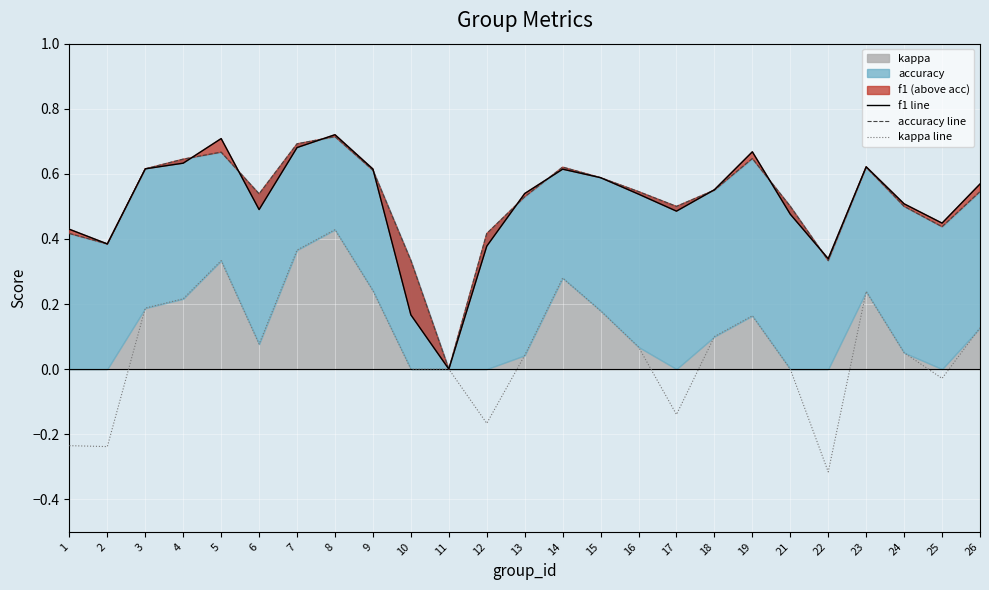

Reading left to right, transcribe all the data shown in this chart.

f1 line: 1=0.4	2=0.4	3=0.6	4=0.6	5=0.7	6=0.5	7=0.7	8=0.7	9=0.6	10=0.2	11=0.0	12=0.4	13=0.5	14=0.6	15=0.6	16=0.5	17=0.5	18=0.6	19=0.7	21=0.5	22=0.3	23=0.6	24=0.5	25=0.4	26=0.6
accuracy line: 1=0.4	2=0.4	3=0.6	4=0.6	5=0.7	6=0.5	7=0.7	8=0.7	9=0.6	10=0.3	11=0.0	12=0.4	13=0.5	14=0.6	15=0.6	16=0.5	17=0.5	18=0.6	19=0.6	21=0.5	22=0.3	23=0.6	24=0.5	25=0.4	26=0.5
kappa line: 1=-0.2	2=-0.2	3=0.2	4=0.2	5=0.3	6=0.1	7=0.4	8=0.4	9=0.2	10=0.0	11=0.0	12=-0.2	13=0.0	14=0.3	15=0.2	16=0.1	17=-0.1	18=0.1	19=0.2	21=0.0	22=-0.3	23=0.2	24=0.1	25=-0.0	26=0.1